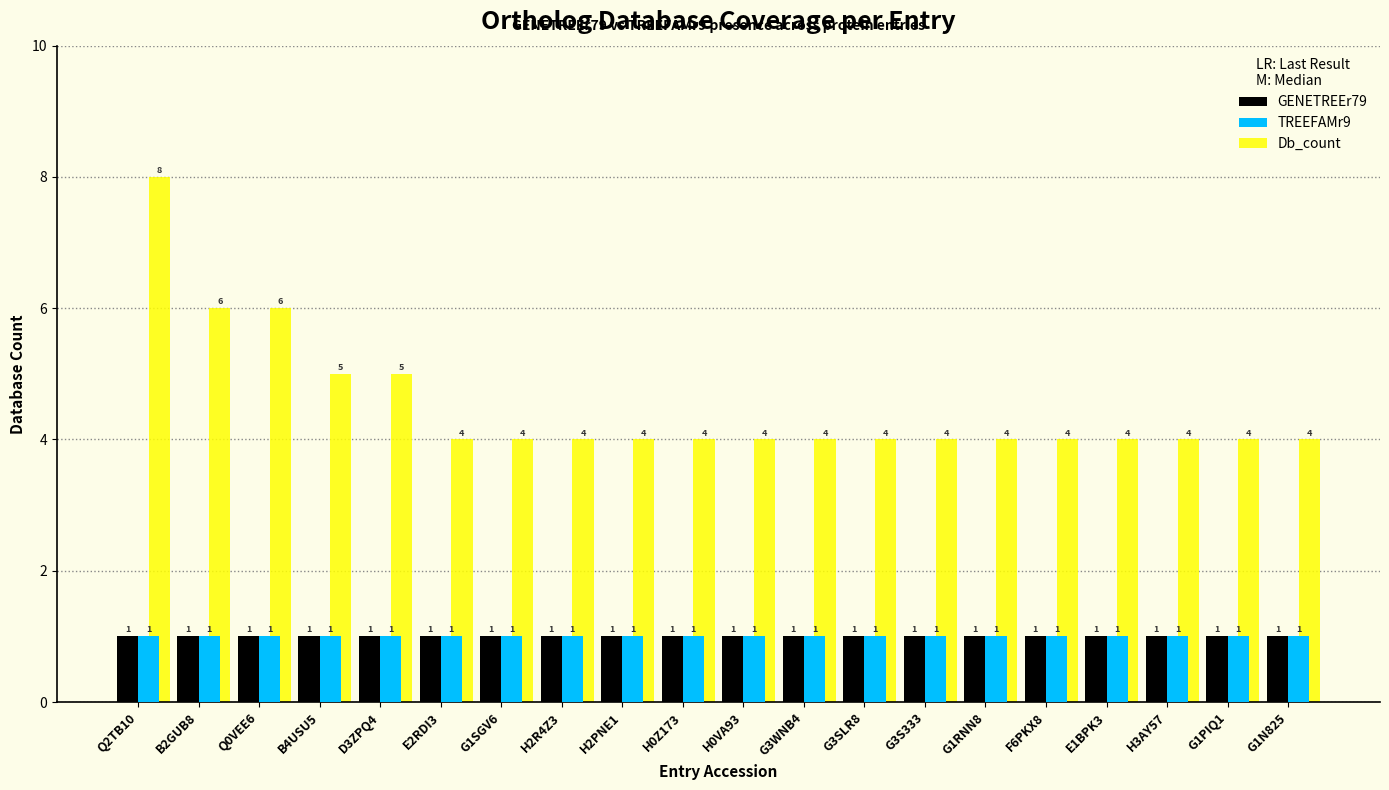

How many Db_count values are between 4 and 5?

17